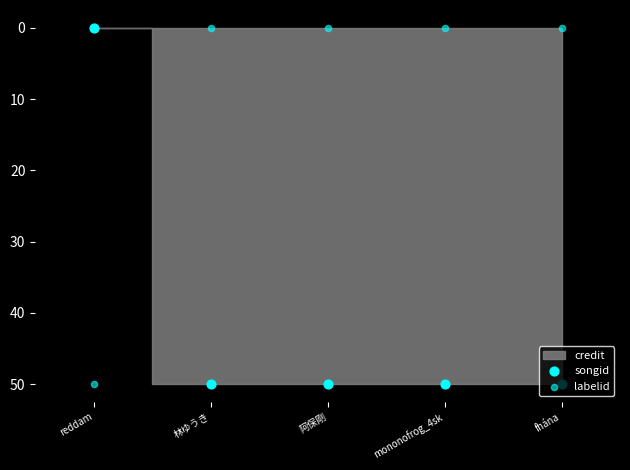

At which category is the sum across all series the highest?

reddam